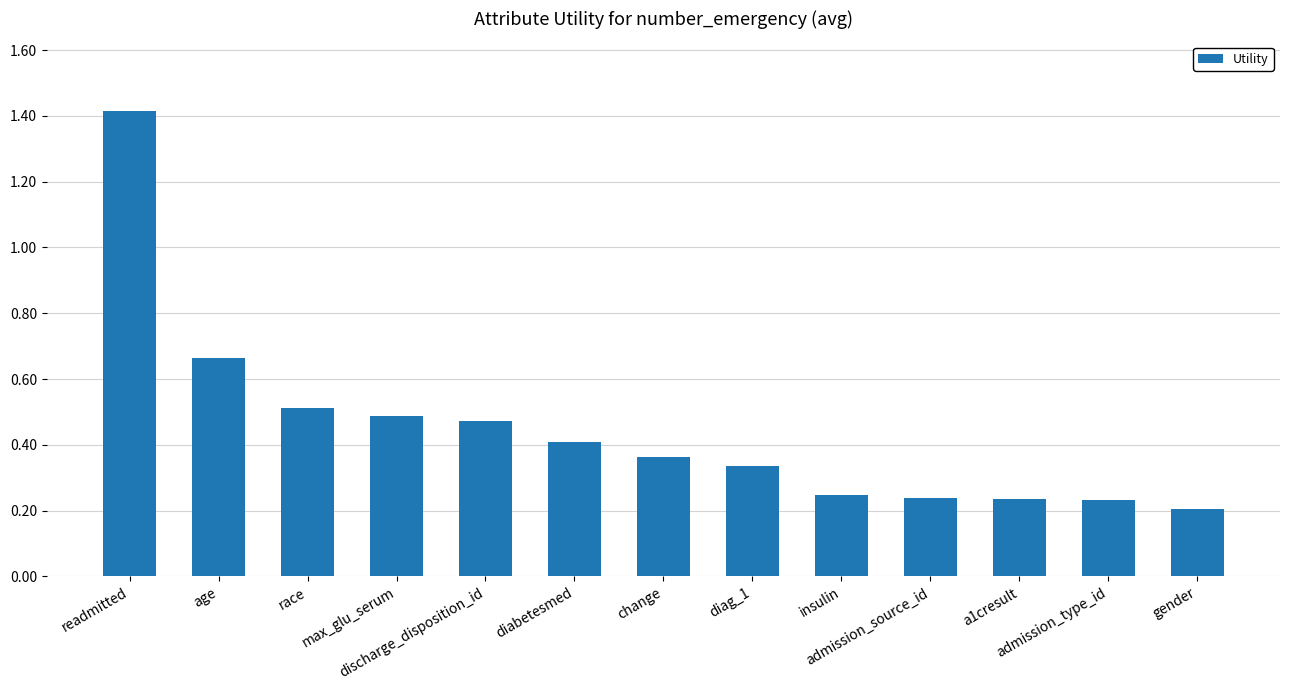

How many values are between 0 and 1?

12